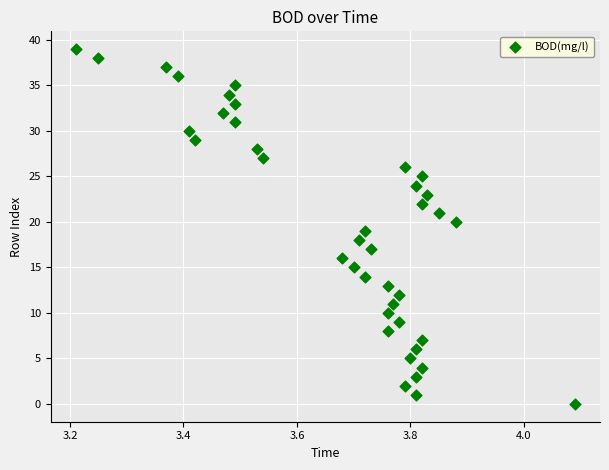

What is the range of Y values (max minus min)?

39